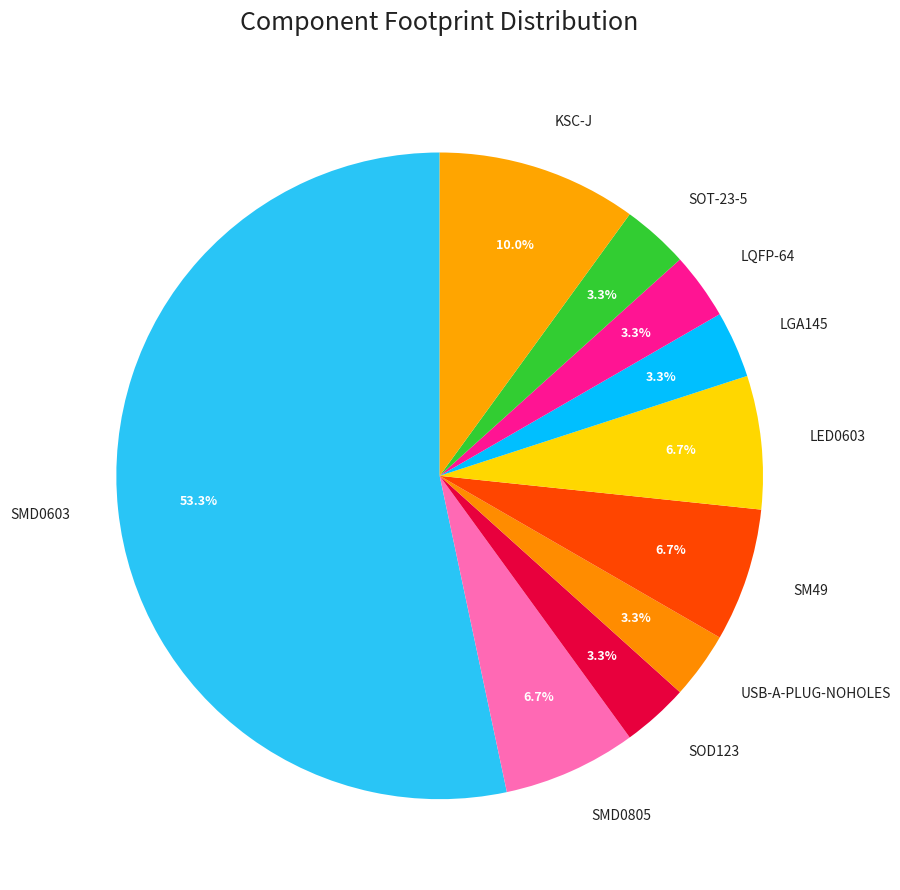

What percentage is NOT represented by LGA145?

96.7%